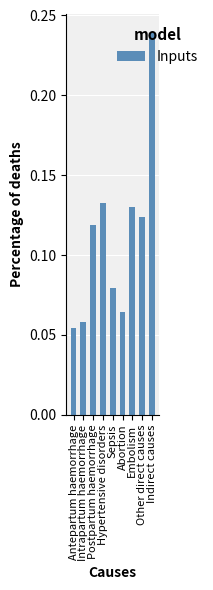

What is the label of the 3rd bar from the right?

Embolism